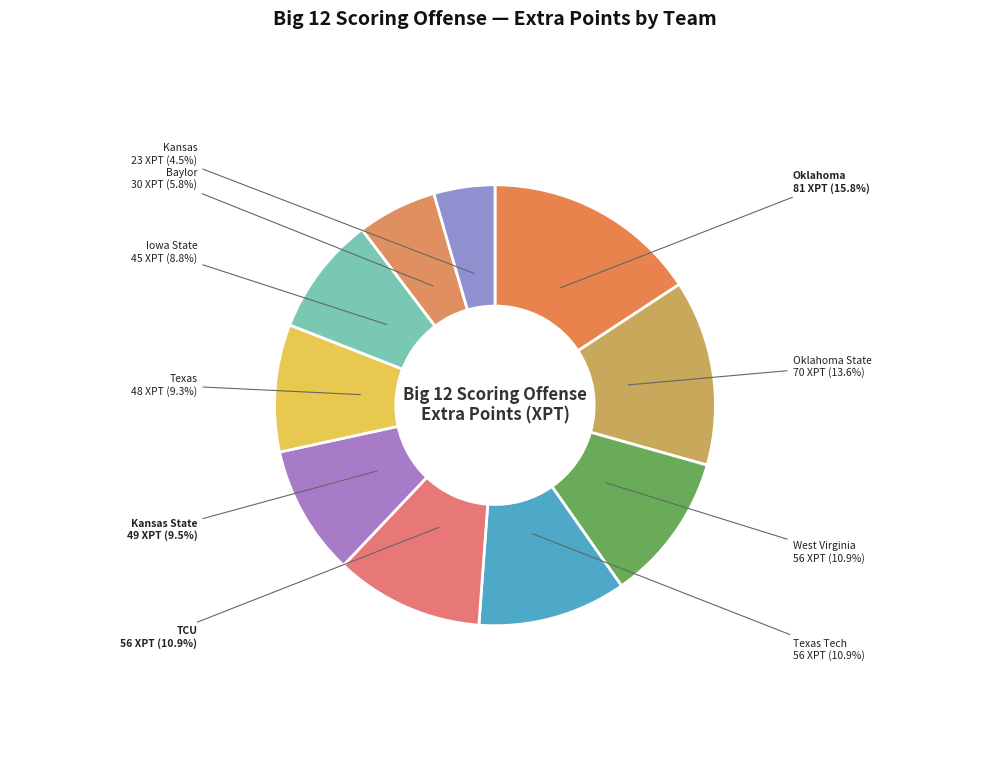

To the nearest percent, what is the combined percentage of Oklahoma and Texas Tech?

27%